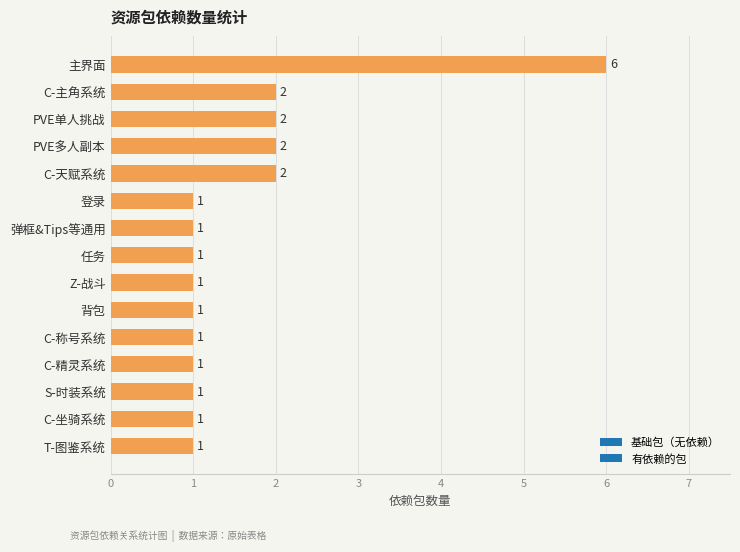

Which category has the highest value across all series?

主界面